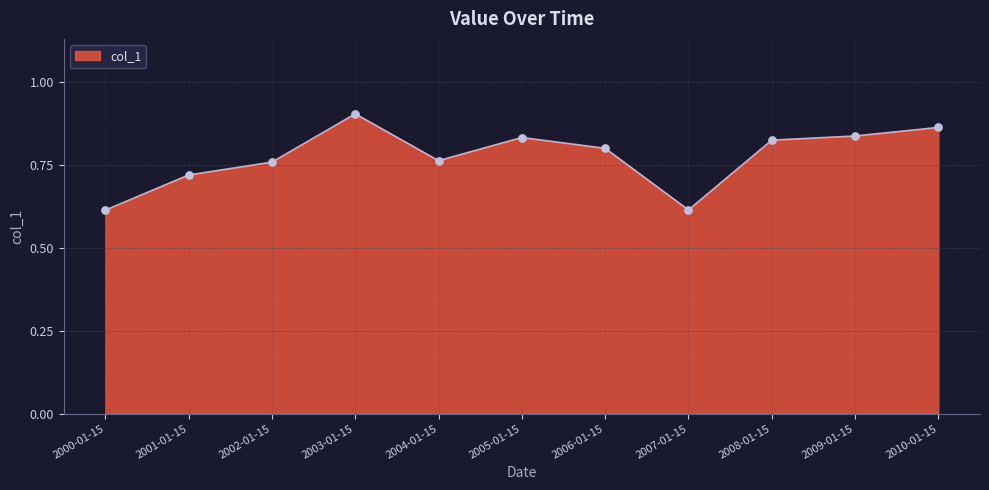

What is the change in value from 2002-01-15 to 2007-01-15?

-0.1